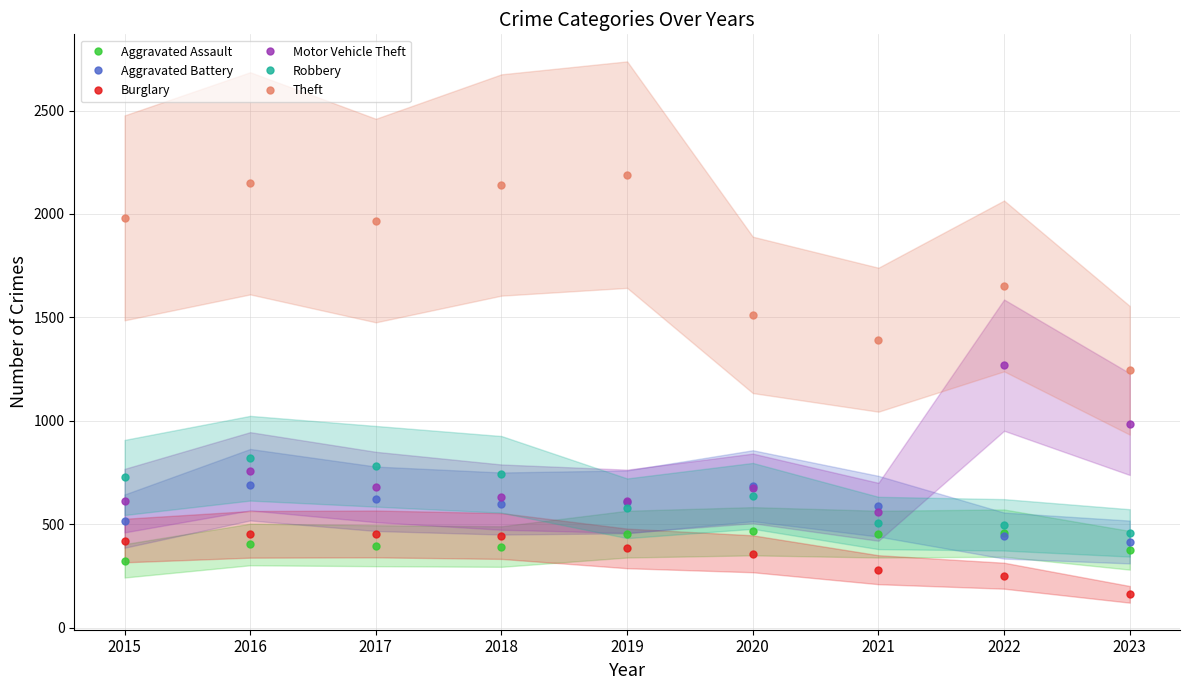

How many values in the Aggravated Assault series exceed 402?

4